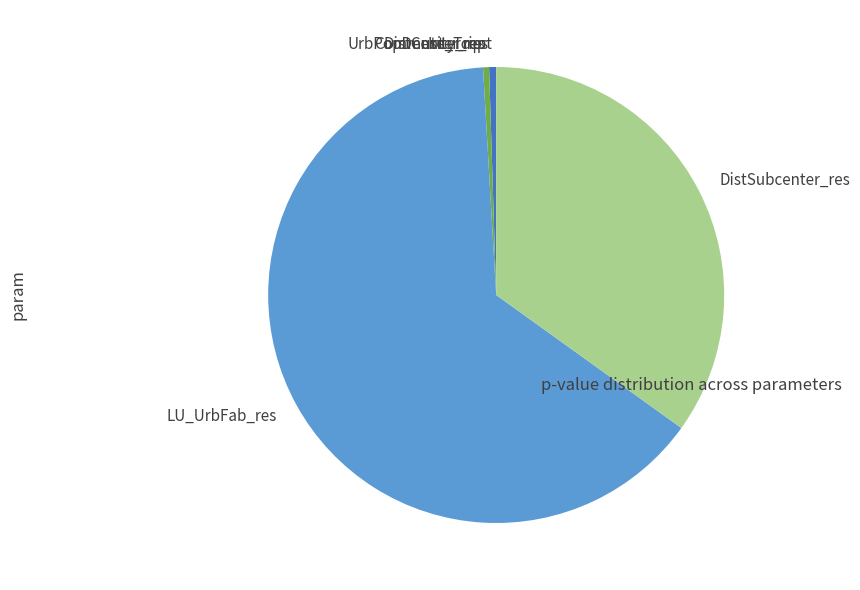

Is the sum of DistSubcenter_res and LU_UrbFab_res greater than half?

Yes